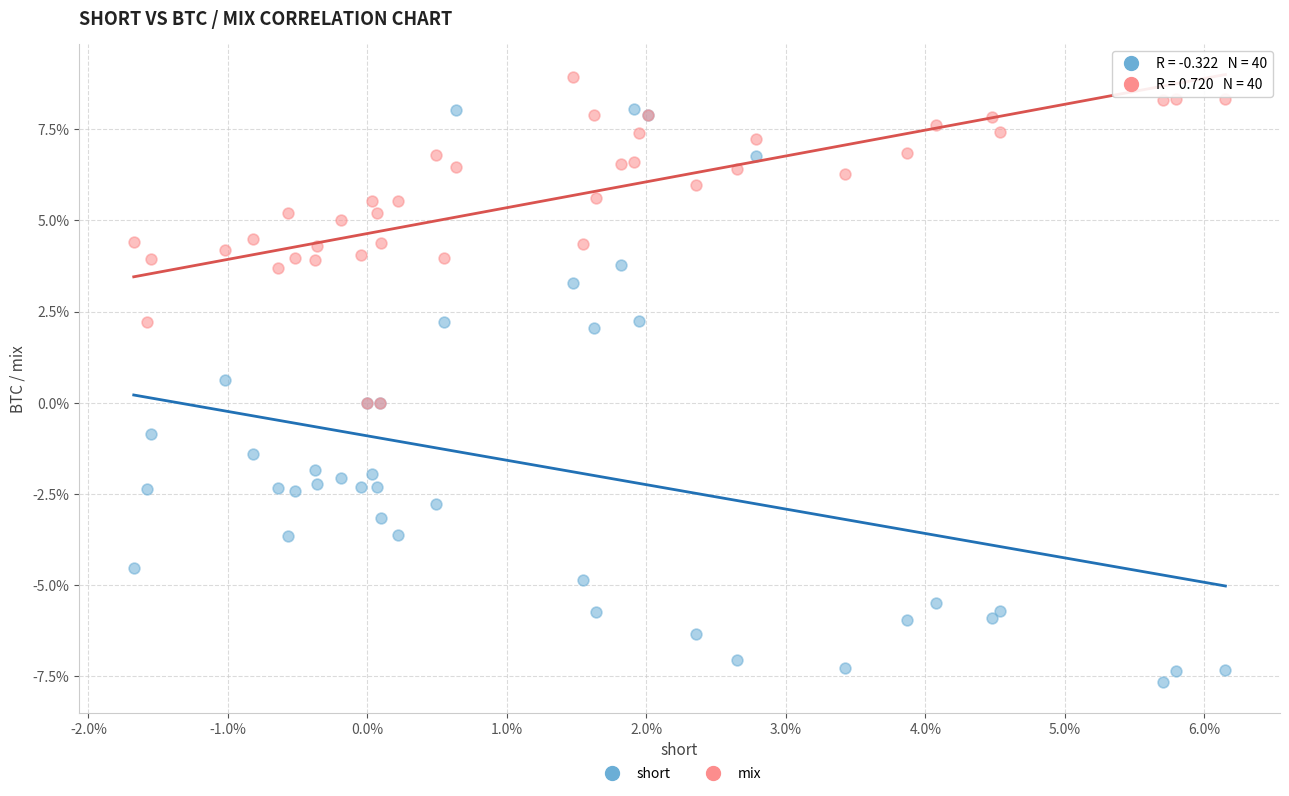

Which series reaches the minimum Y coordinate?

short